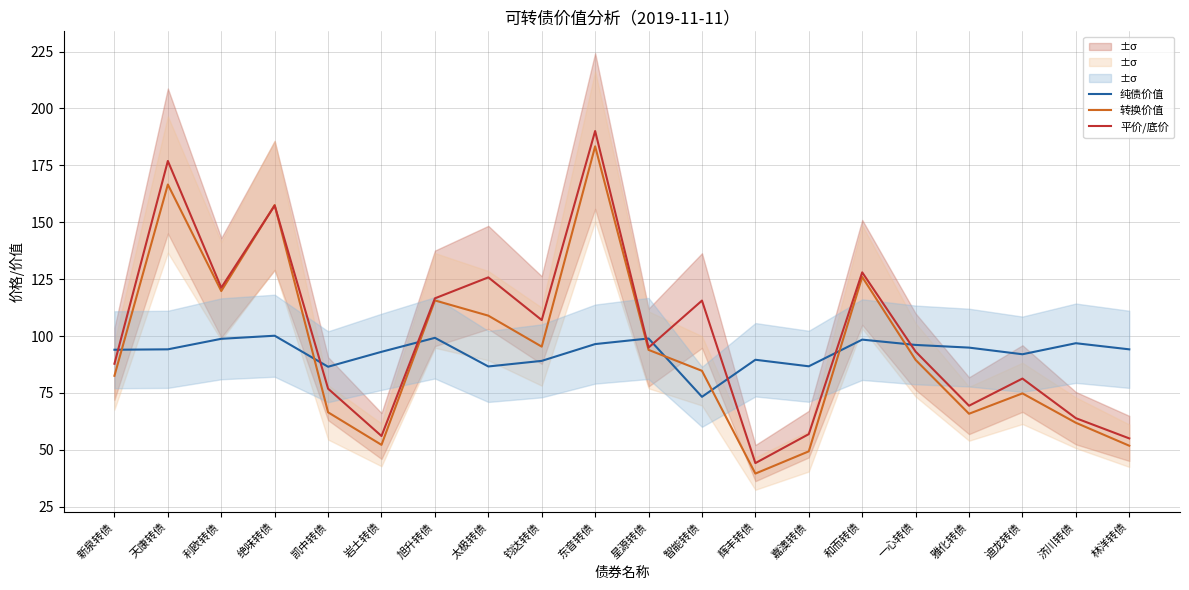

At which label is 平价/底价 closest to 117?

旭升转债